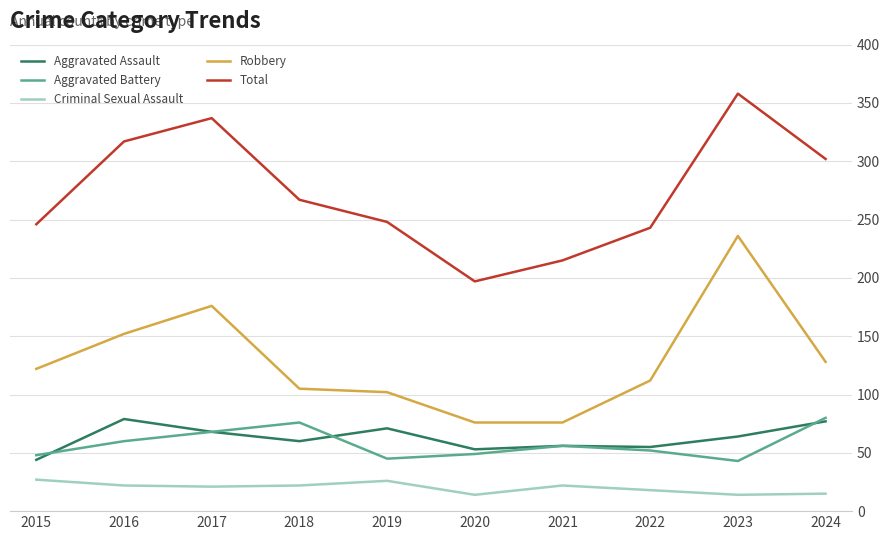

Rank the series at 2019 from lowest to highest value.

Criminal Sexual Assault, Aggravated Battery, Aggravated Assault, Robbery, Total